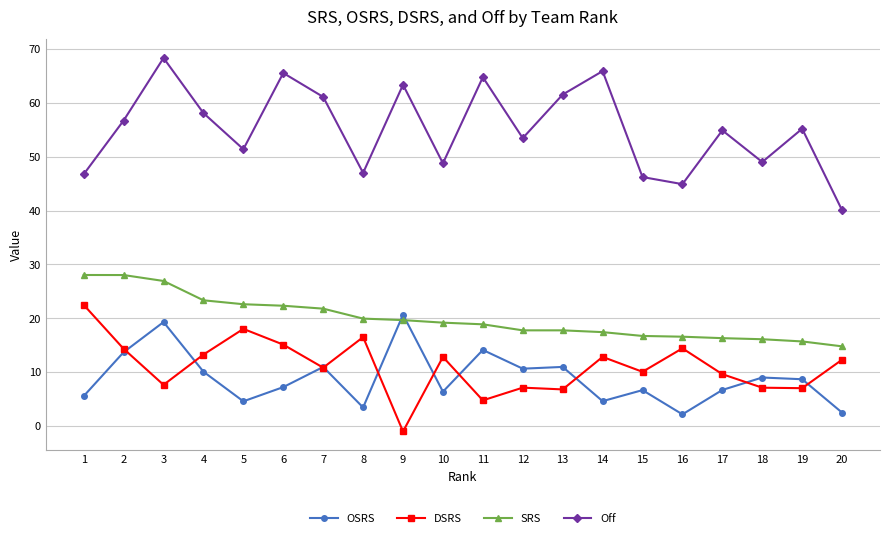

Which series has the largest total across all categories?

Off